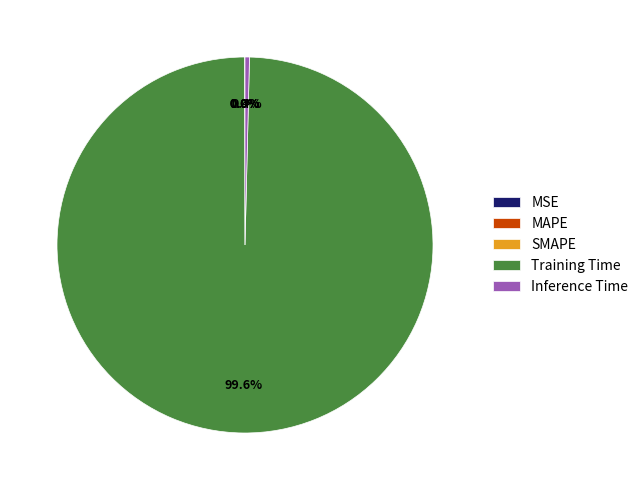

What percentage is NOT represented by Inference Time?

99.6%